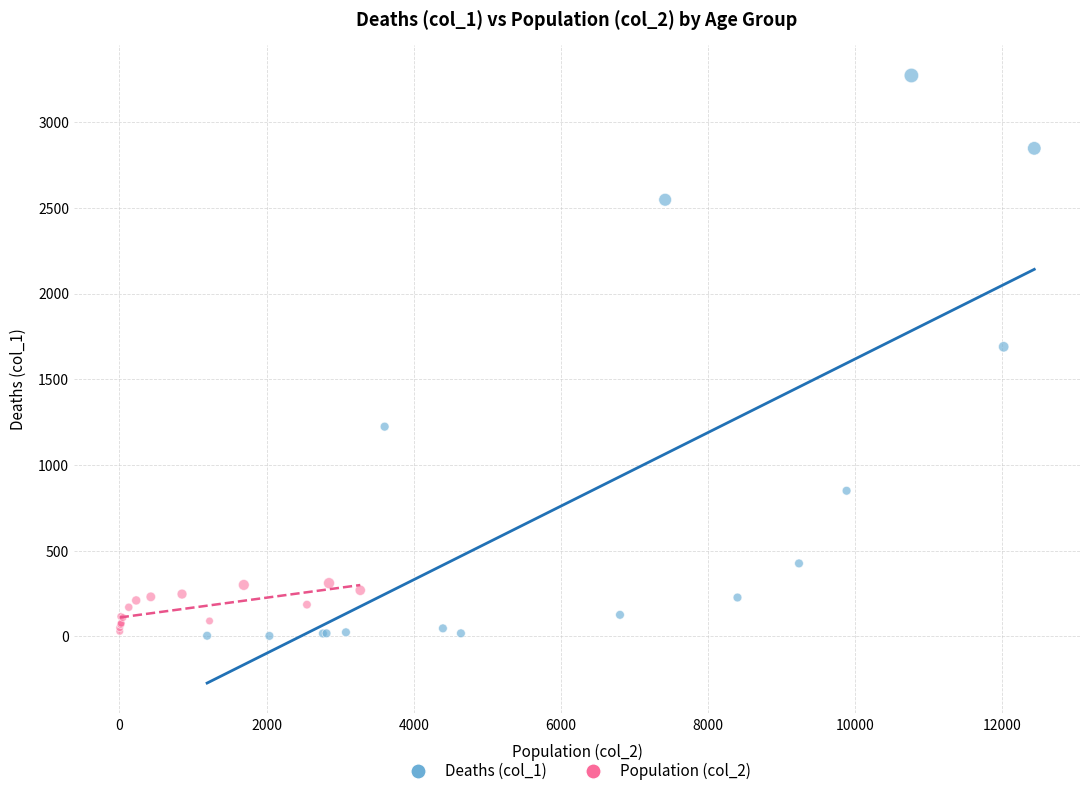

Which series has the largest Y range (max minus min)?

Deaths (col_1)